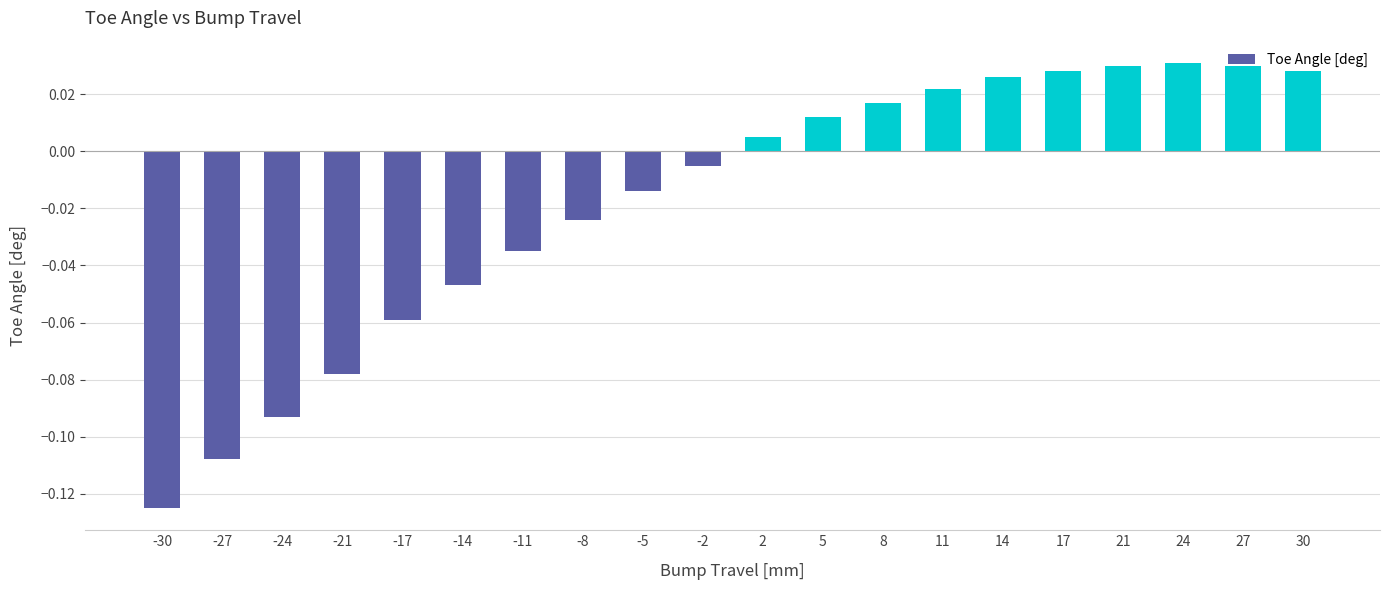

The value at -17 is -0.0. True or false?

False